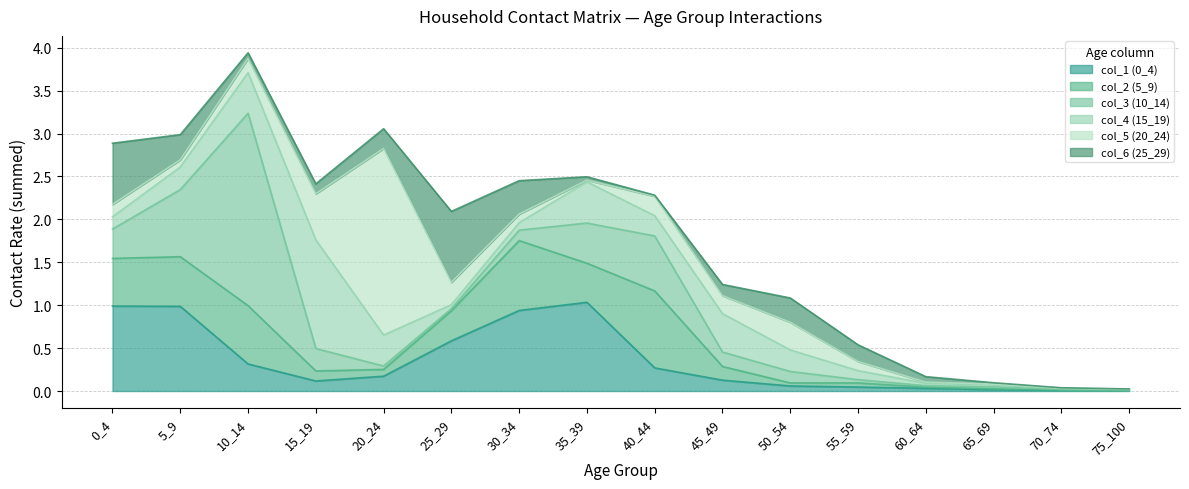

Does the chart have visible grid lines?

Yes